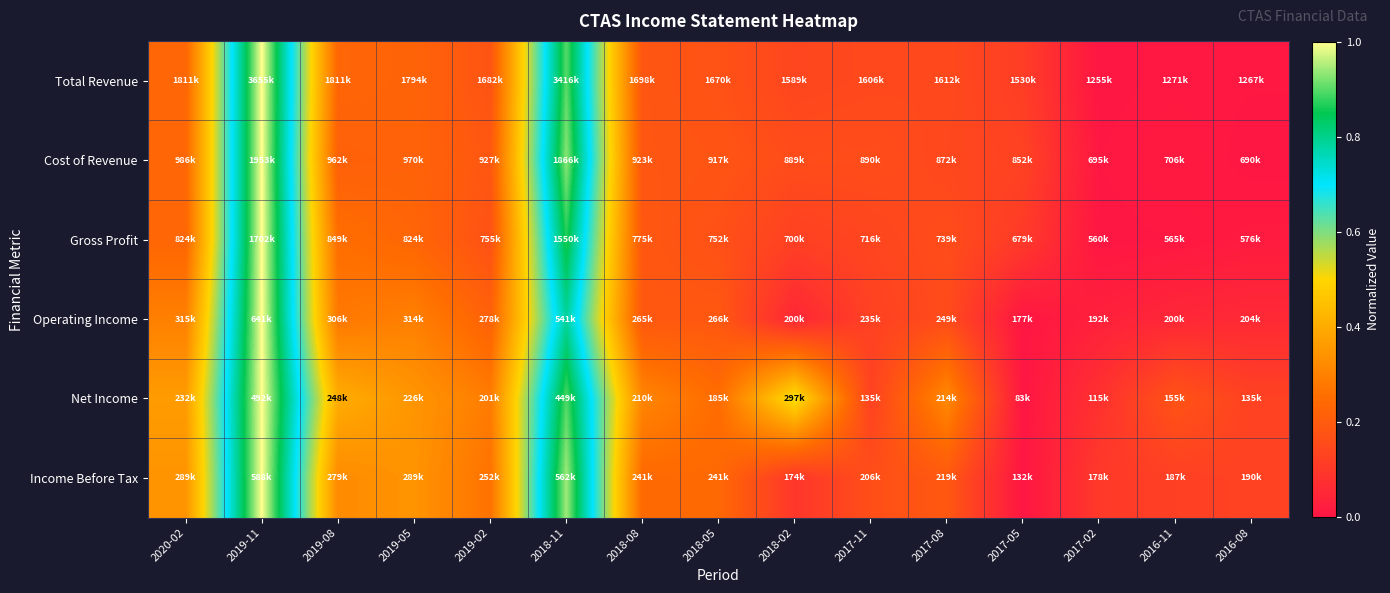

What is the maximum value shown in the chart?

1.0